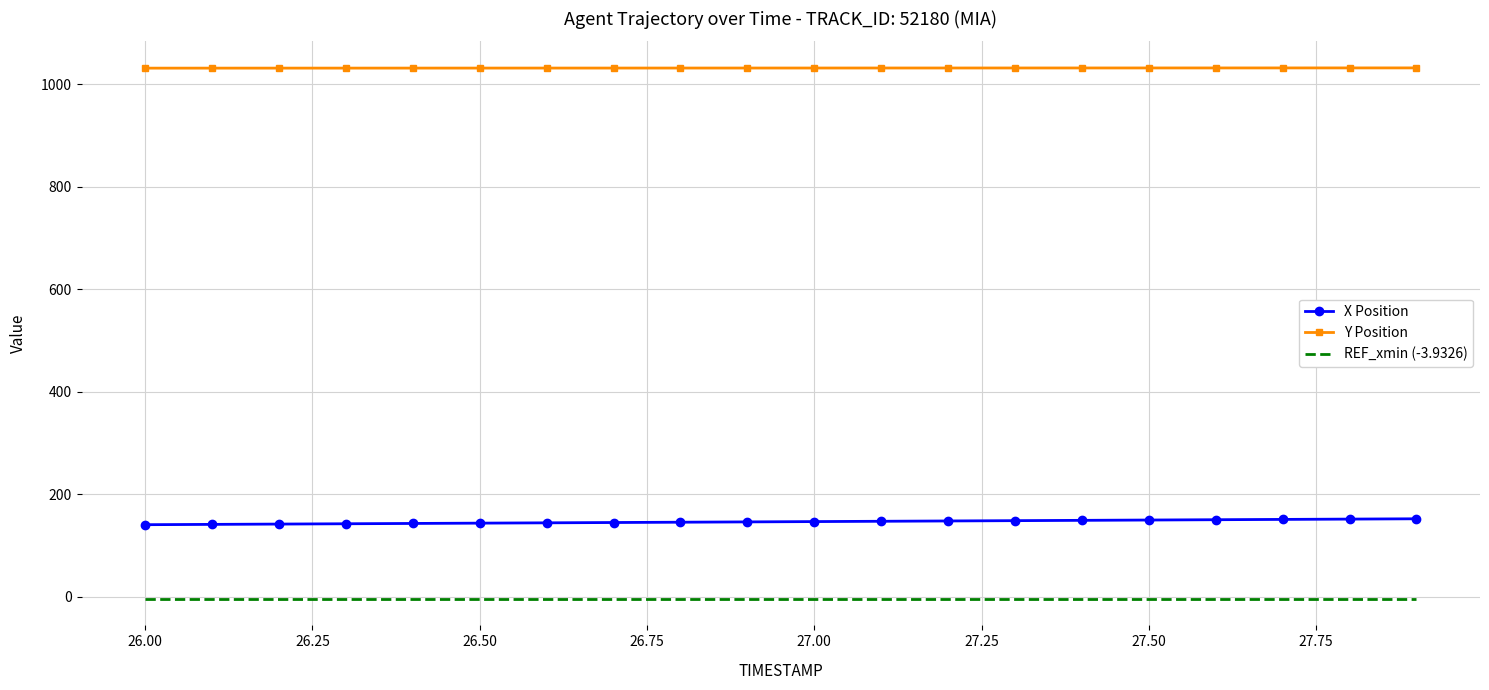

Is it true that Y Position equals 1031.8 at 26.50?

True